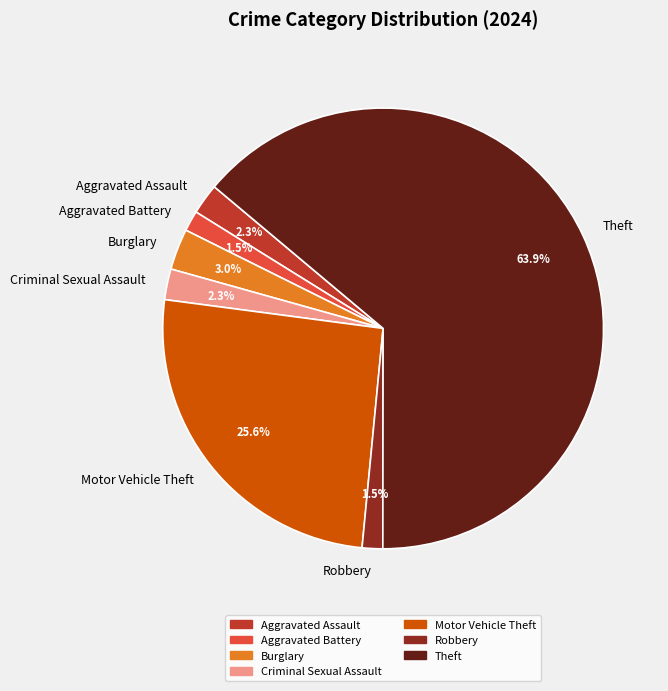

Is the sum of Theft and Aggravated Assault greater than half?

Yes